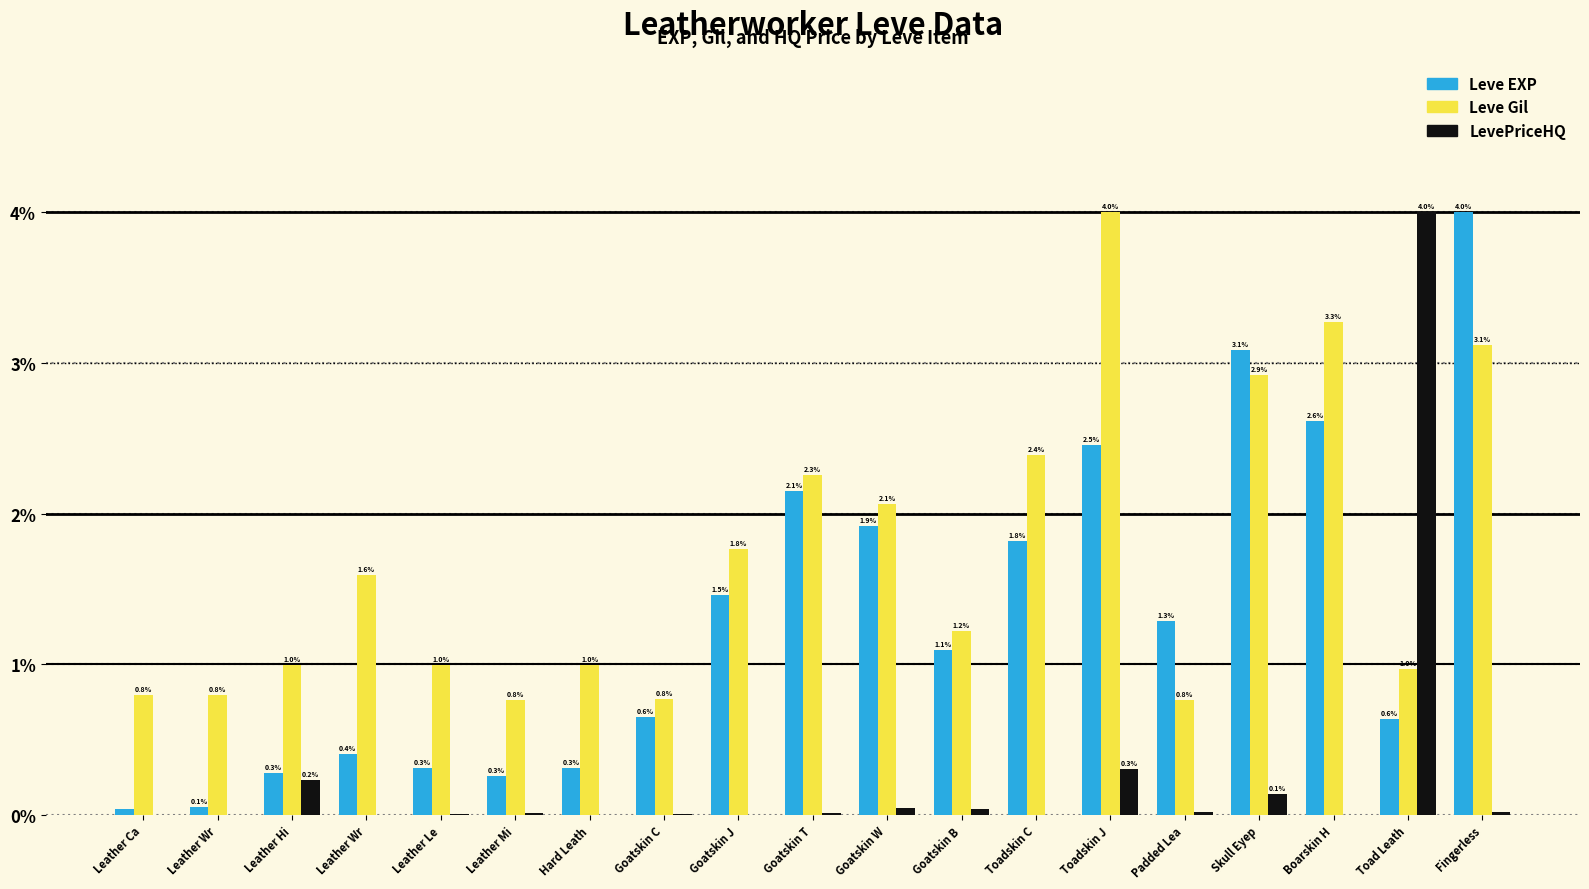

What is the difference between the maximum and second lowest values in the Leve Gil series?

3.2